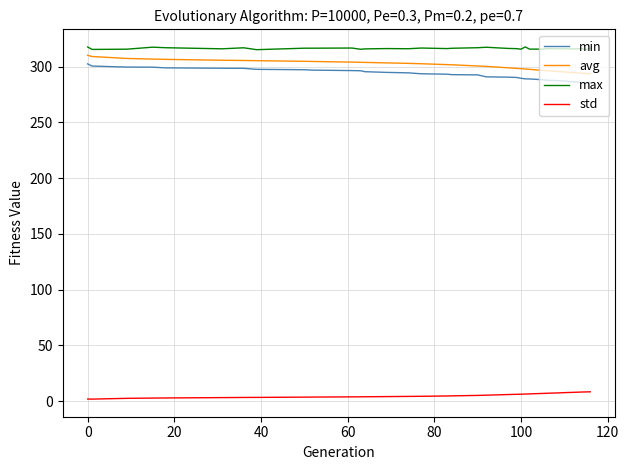

What is the highest value of the max series?

317.6